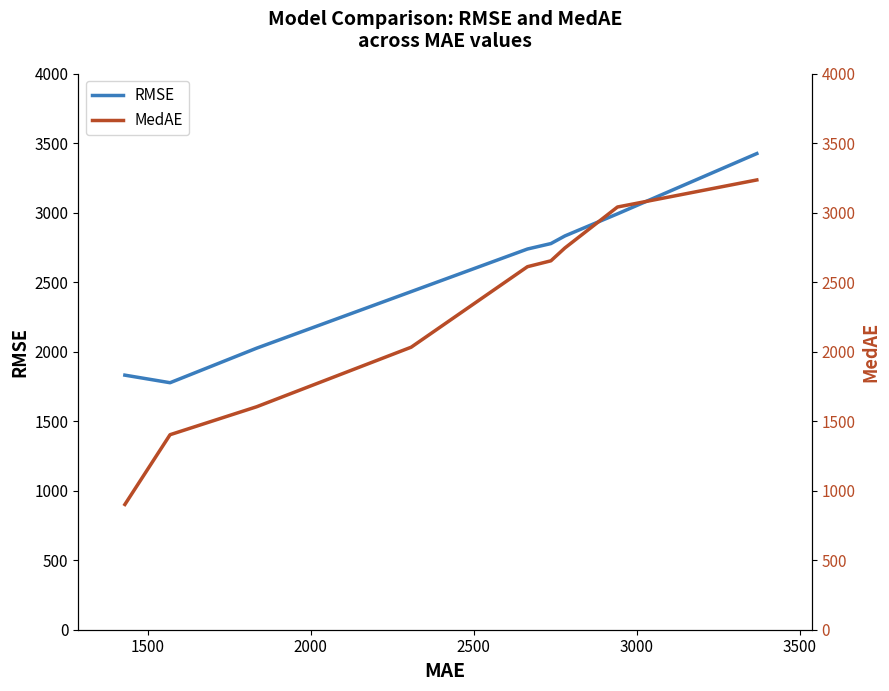

True or false: RMSE and MedAE cross at least once.

True